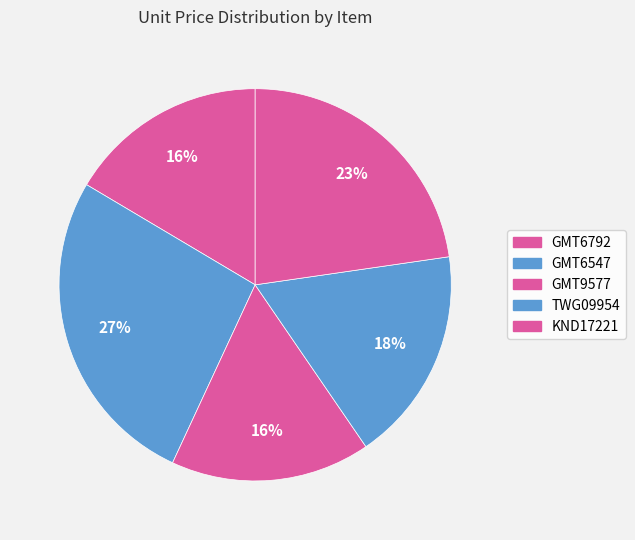

How many slices are in this pie chart?

5